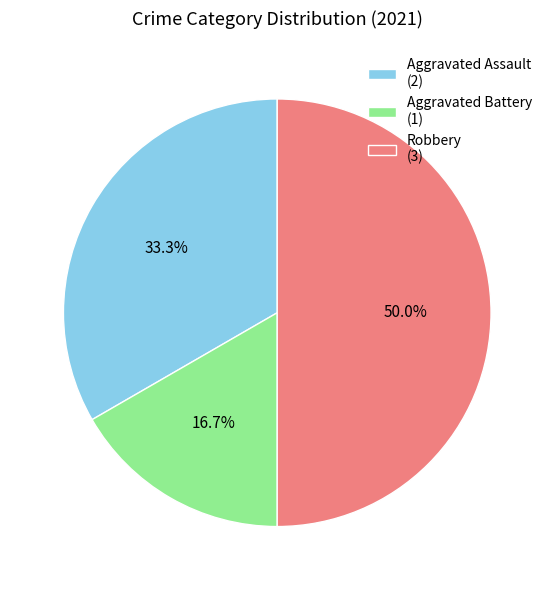

What portion of the pie excludes Aggravated Battery (1)?

83.3%